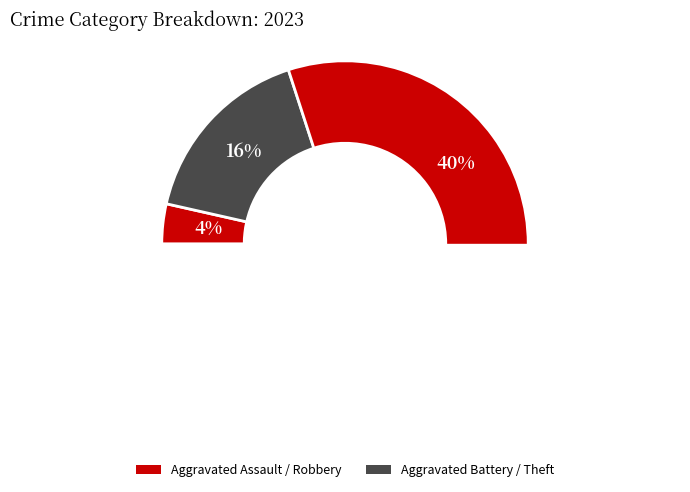

Which slice is the largest?

Robbery